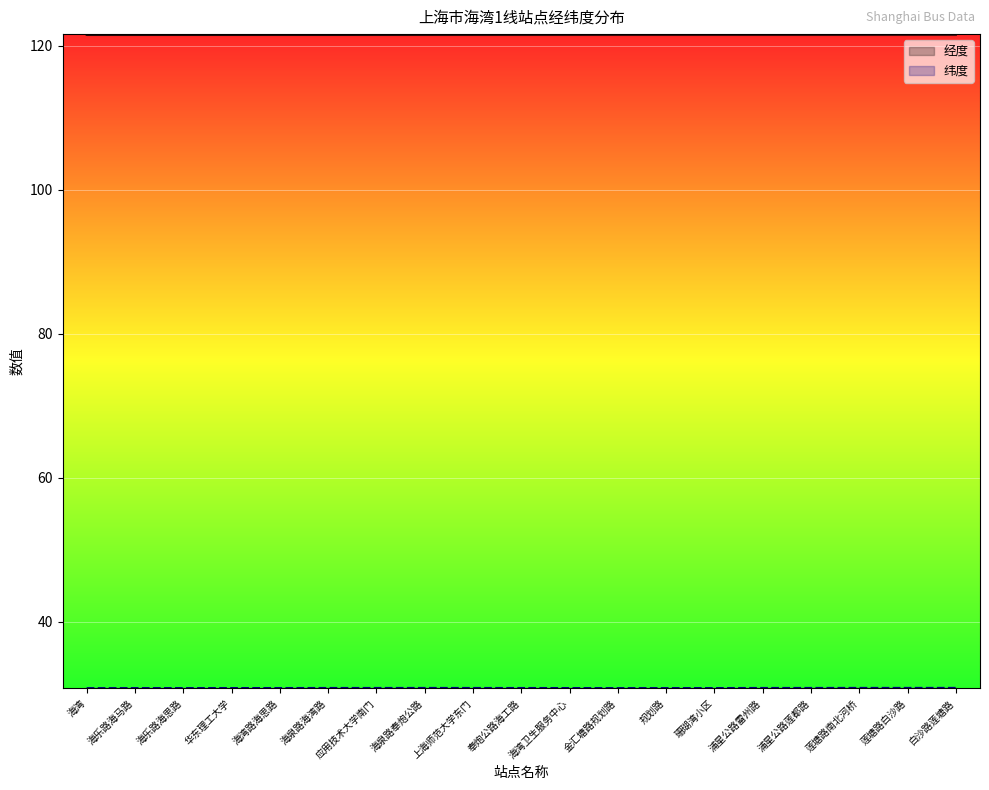

How many categories are shown in the chart?

19